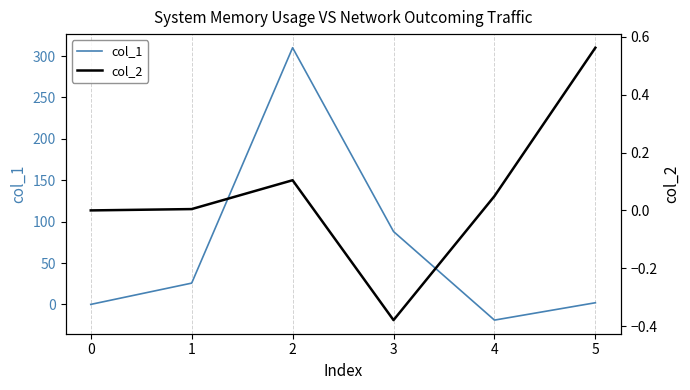

List the series in order of their peak value, highest first.

col_1, col_2